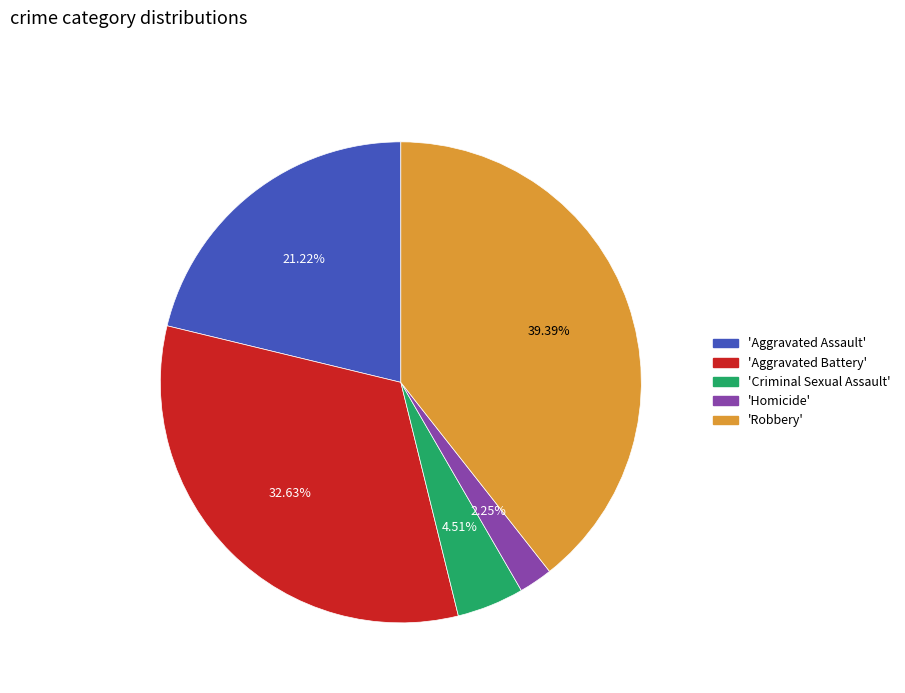

Is there any slice that represents more than half of the pie?

No